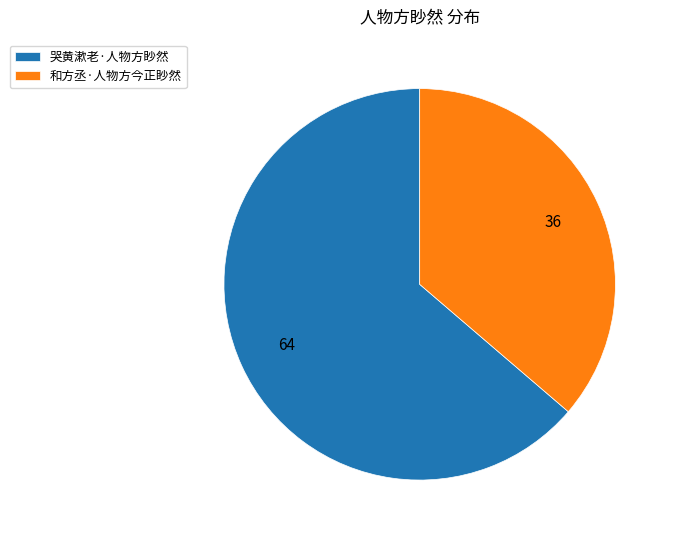

What is the ratio of the value at 哭黄漱老·人物方眇然 to the value at 和方丞·人物方今正眇然?

1.8